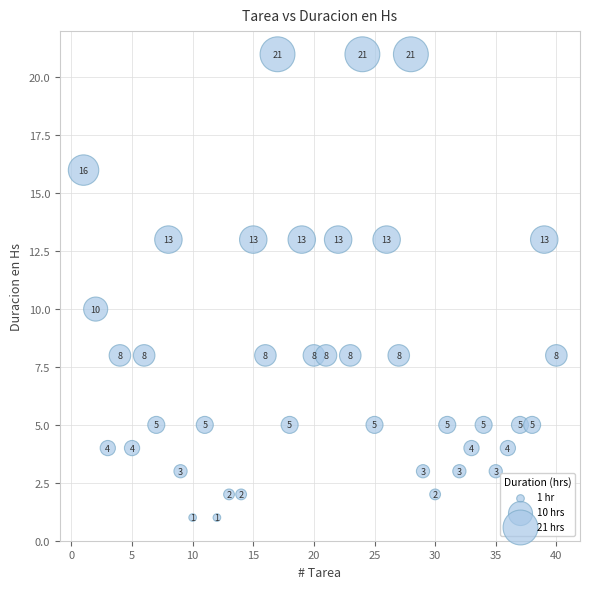

What Y value in the scatter plot is closest to 11?

10